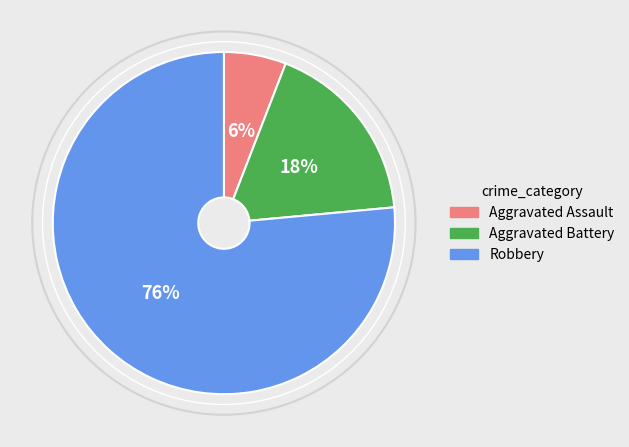

What is the smallest slice in the pie chart?

Aggravated Assault